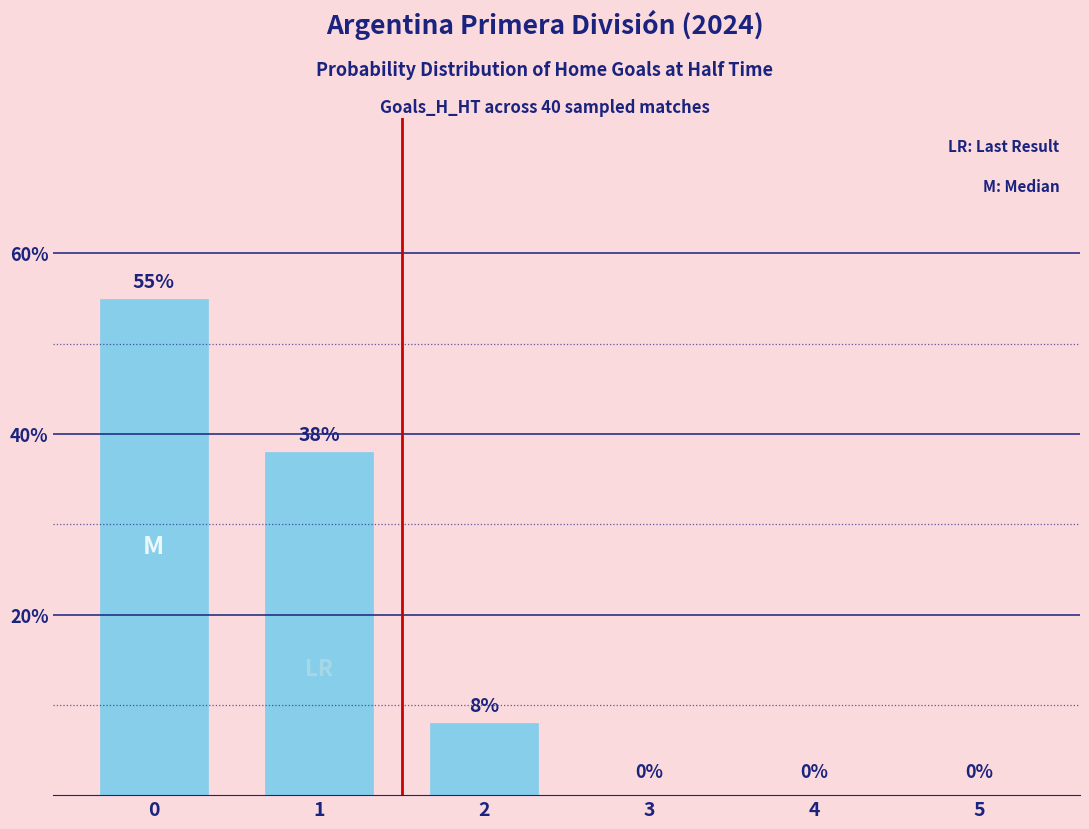

What is the sum of all values?

101